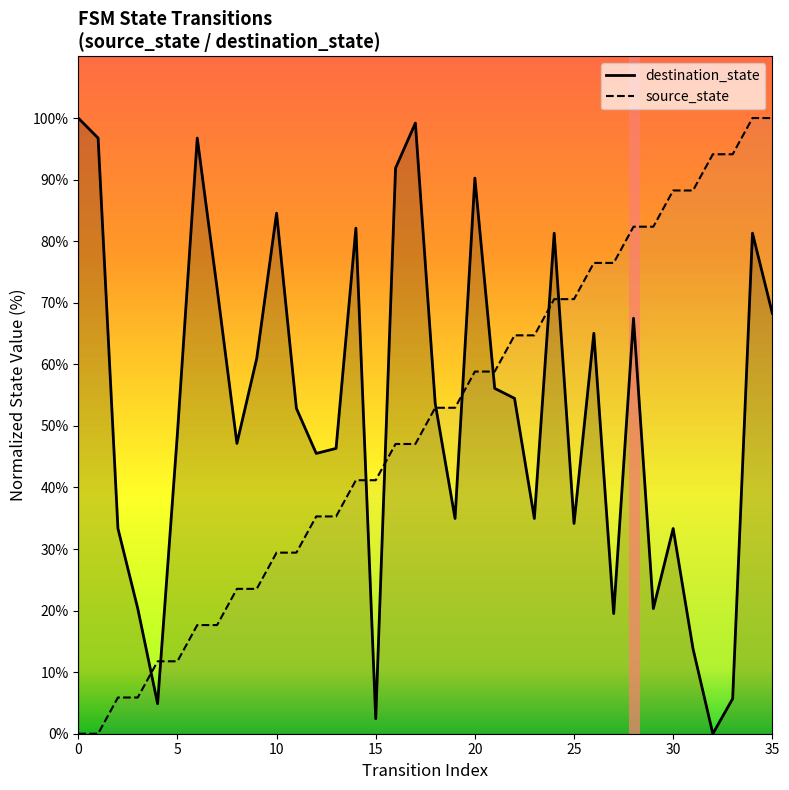

What are all the series names shown in the legend?

destination_state, source_state